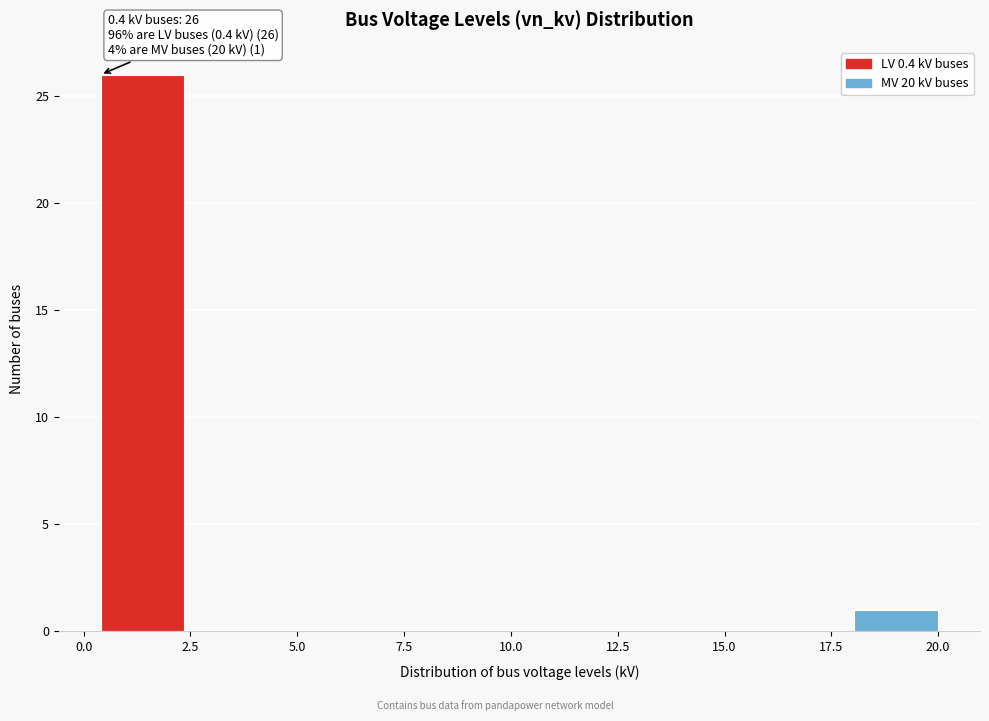

Read against the x-axis, roughly where is the centre of the tallest bar?

1.5